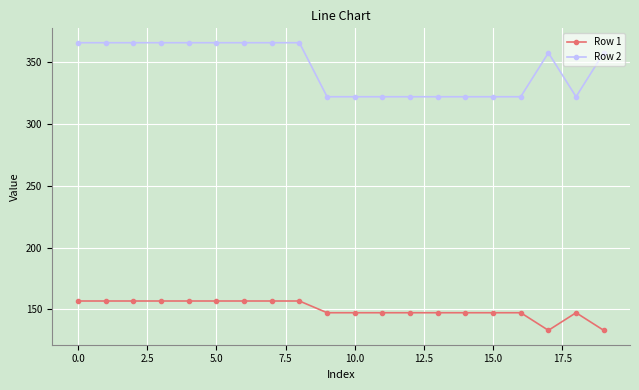

Reading right to left, transcribe all the data shown in this chart.

Row 1: 133.1	147.3	133.1	147.3	147.3	147.3	147.3	147.3	147.3	147.3	147.3	156.8	156.8	156.8	156.8	156.8	156.8	156.8	156.8	156.8
Row 2: 357.5	322.0	357.5	322.0	322.0	322.0	322.0	322.0	322.0	322.0	322.0	365.7	365.7	365.7	365.7	365.7	365.7	365.7	365.7	365.7